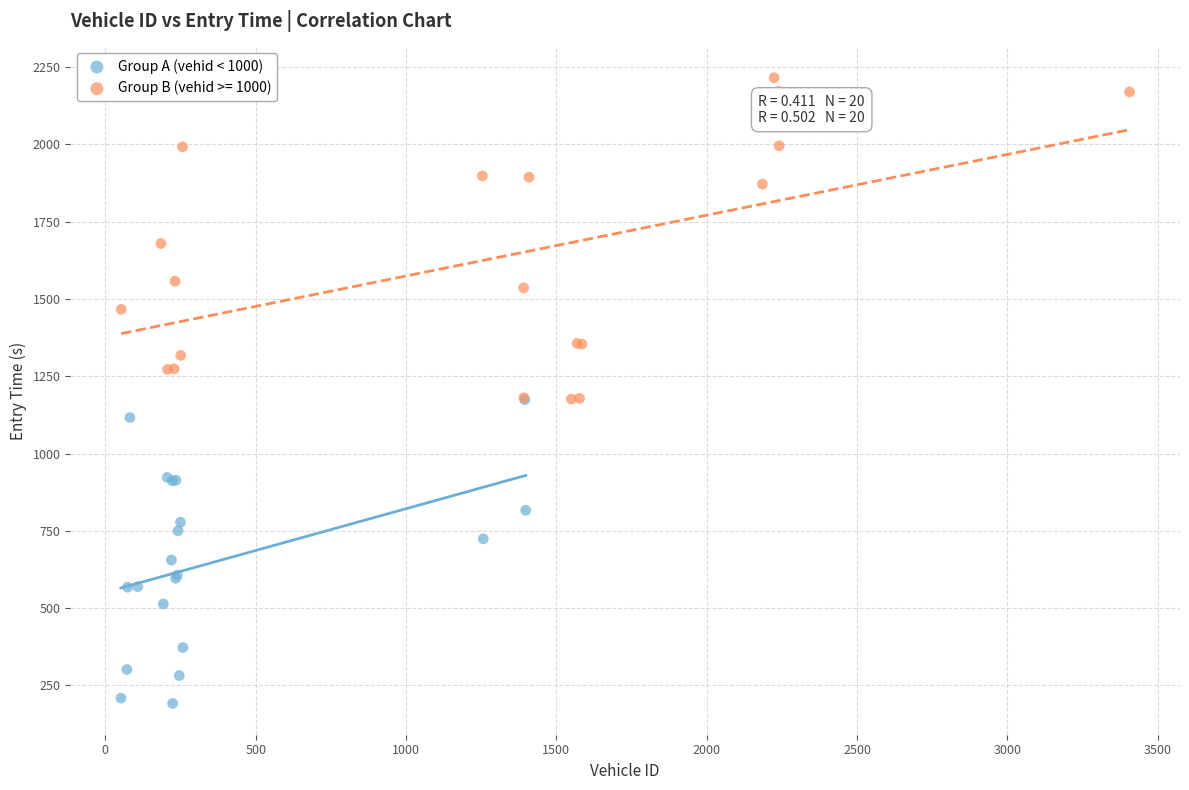

Which series reaches the minimum Y coordinate?

Group A (vehid < 1000)